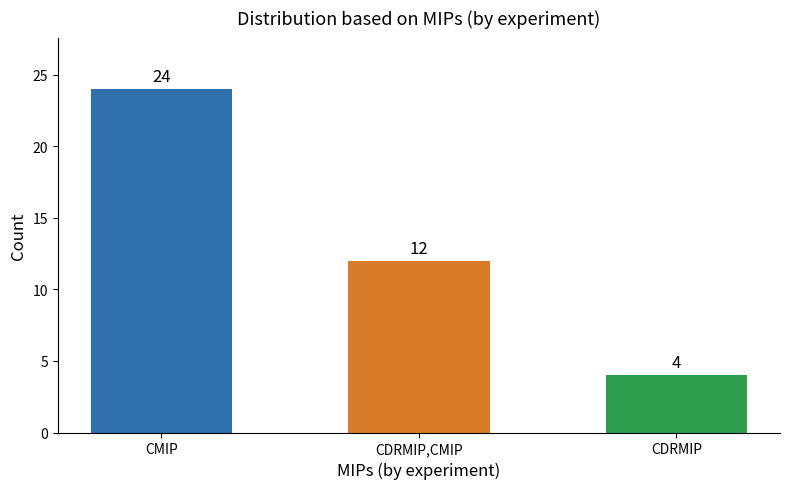

Count the number of categories in the chart.

3